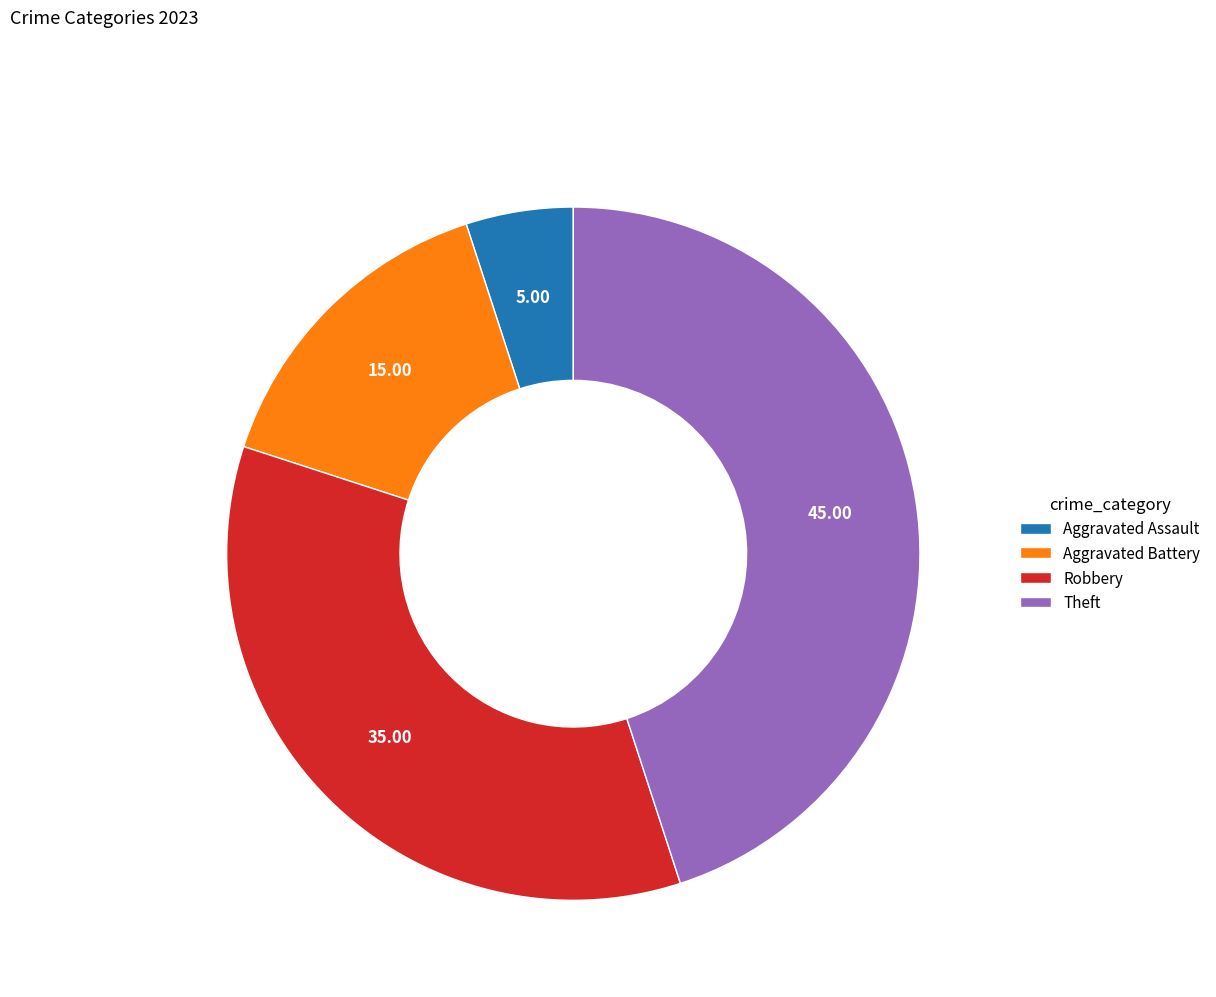

Between Aggravated Battery and Theft, which is larger?

Theft